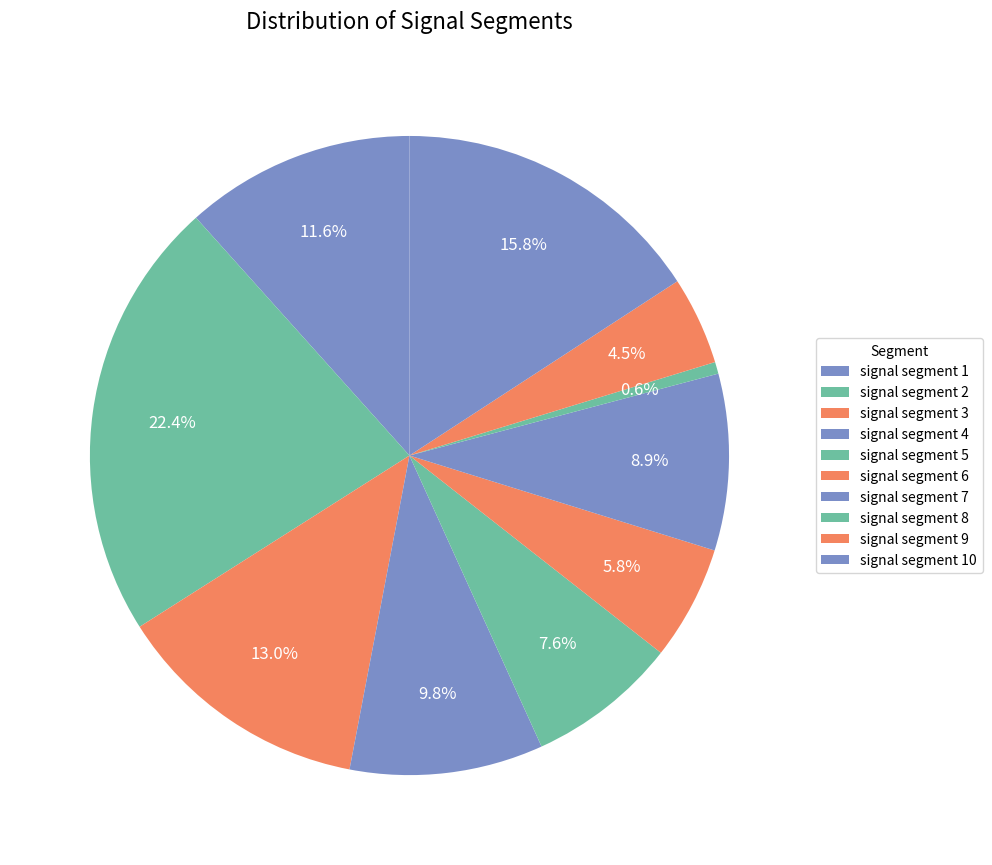

To the nearest percent, what portion does signal segment 6 represent?

6%